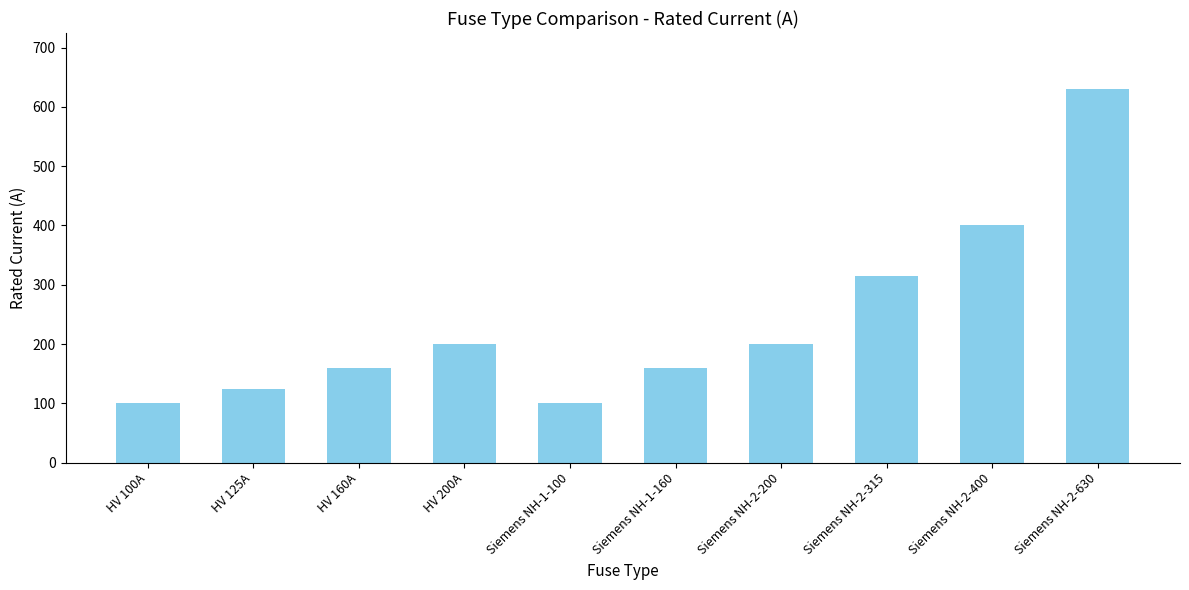

What is the greatest value displayed?

630